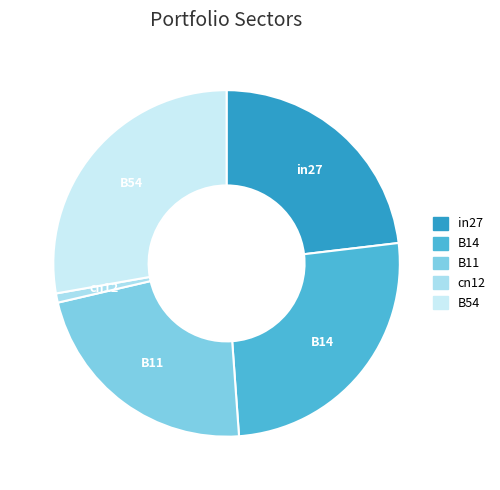

Combined, do B11 and cn12 account for over 50%?

No